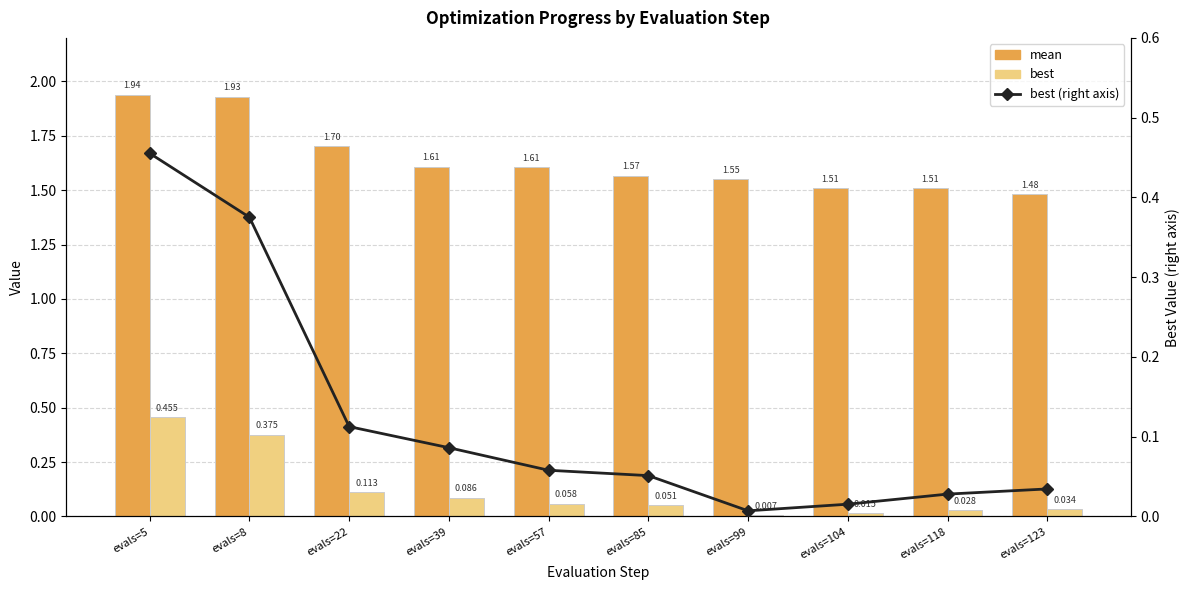

What value does the mean series have at evals=8?

1.9